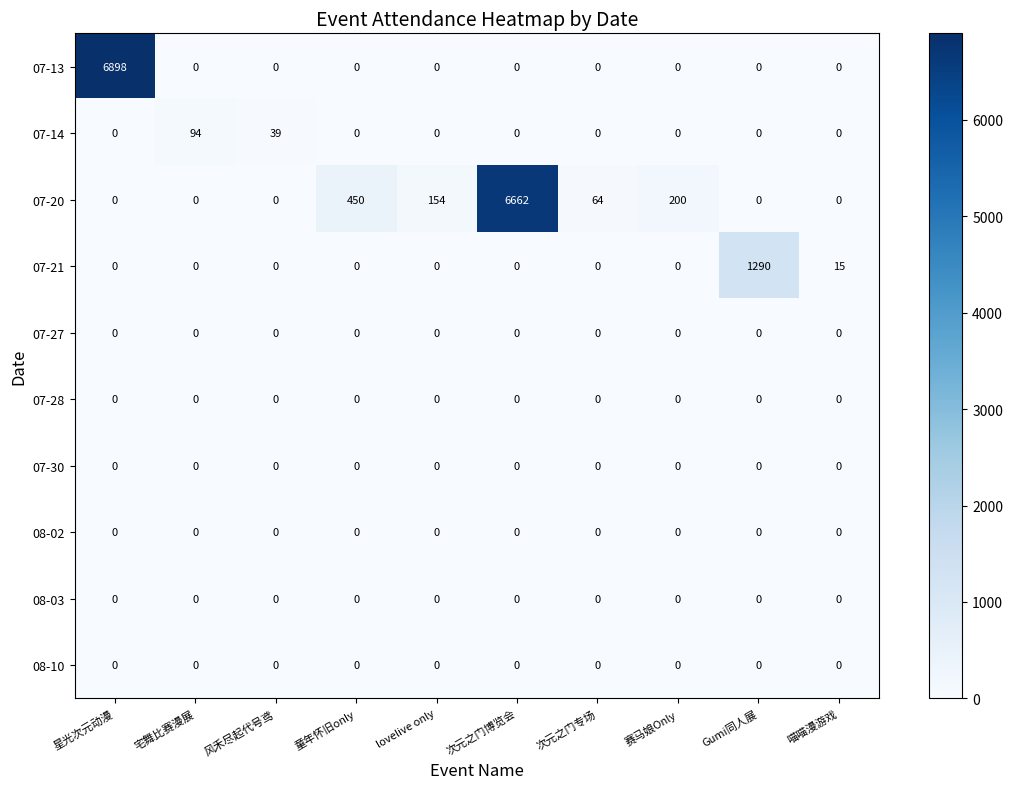

The value of 07-27 at 次元之门博览会 is 0. True or false?

True